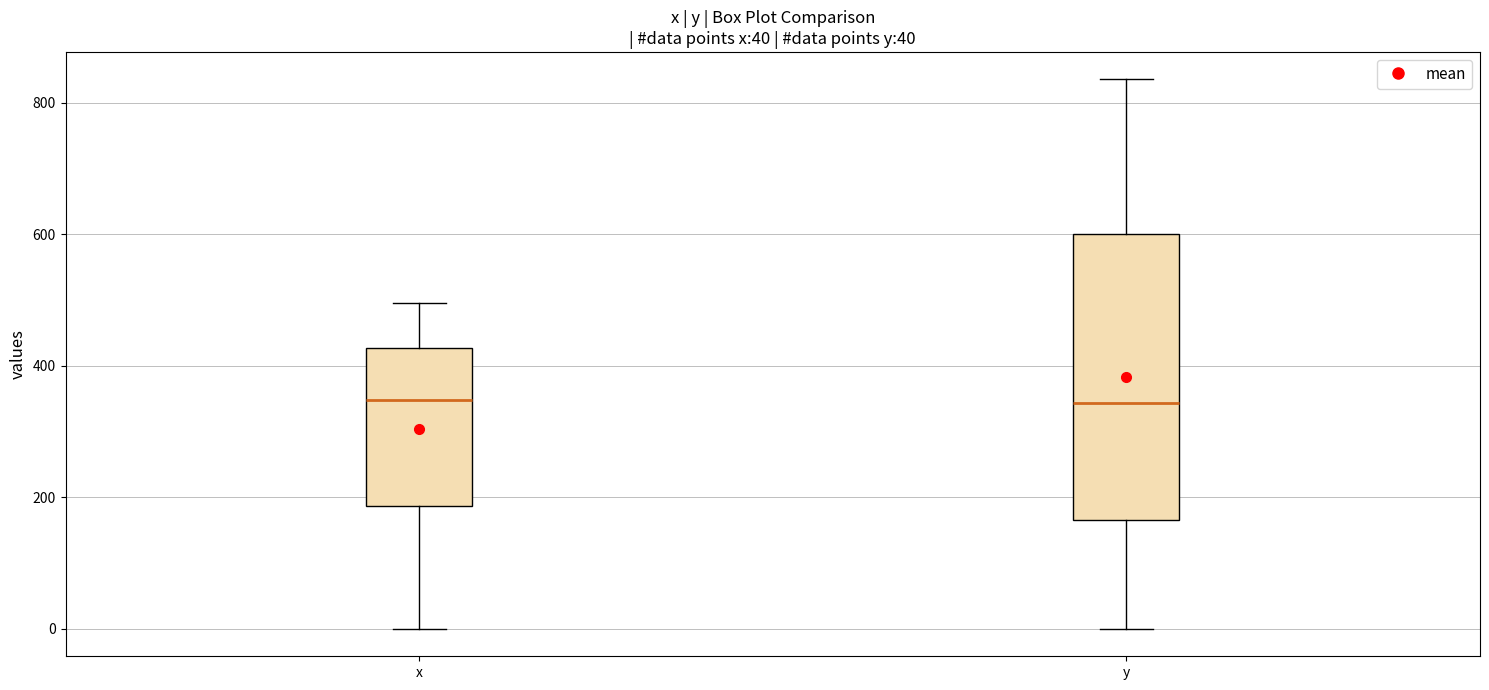

Comparing the boxes themselves (not the whiskers), which one is the tallest?

y